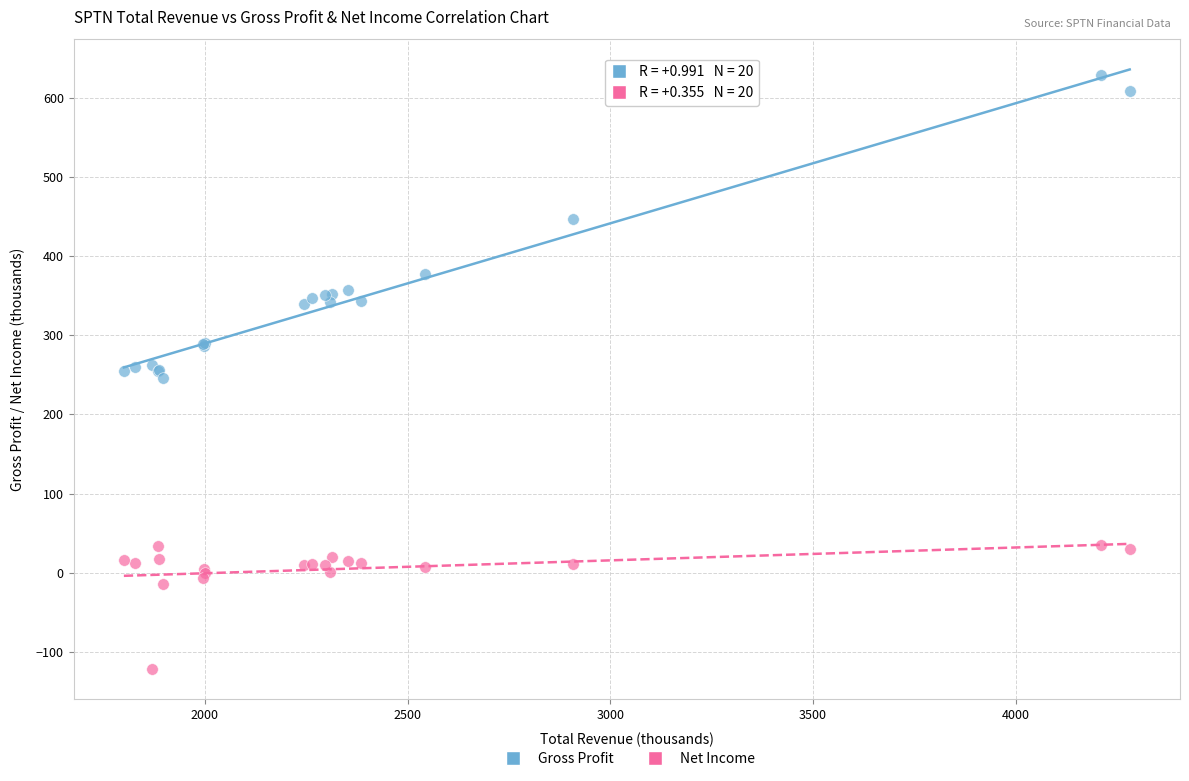

Which series reaches the minimum Y coordinate?

Net Income